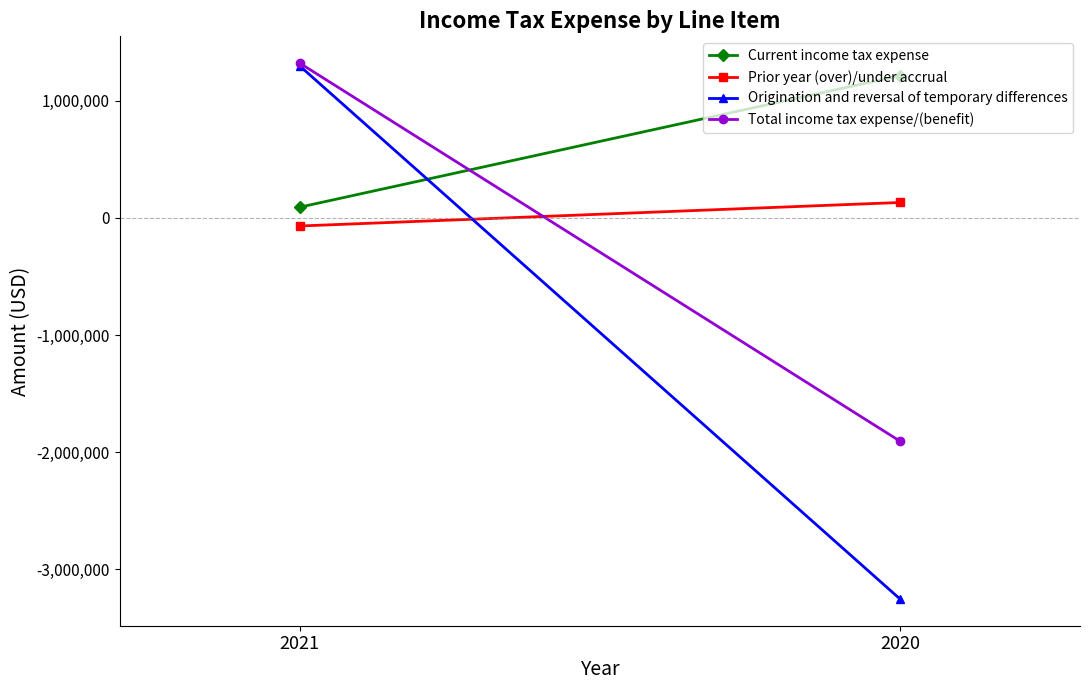

Which category has the highest value in the Total income tax expense/(benefit) series?

2021